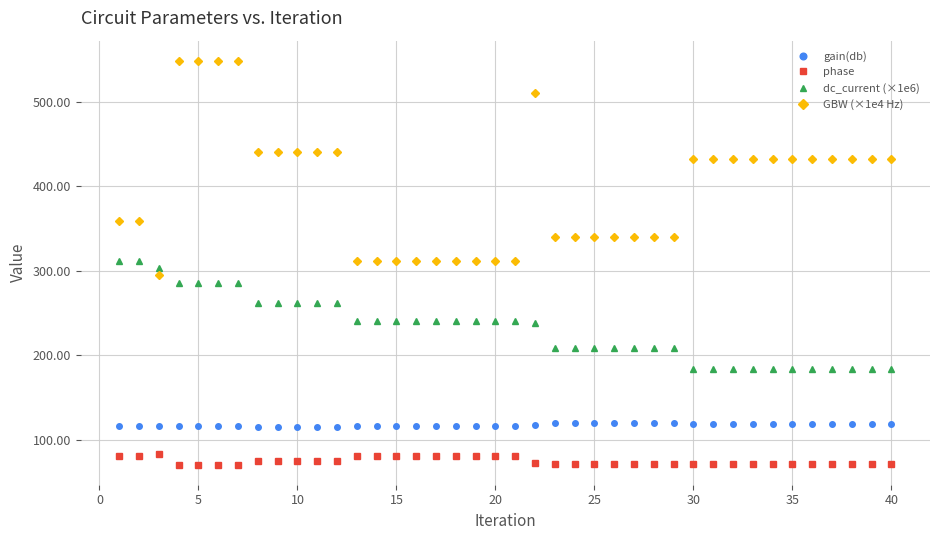

What is the highest value of the dc_current (×1e6) series?

311.7